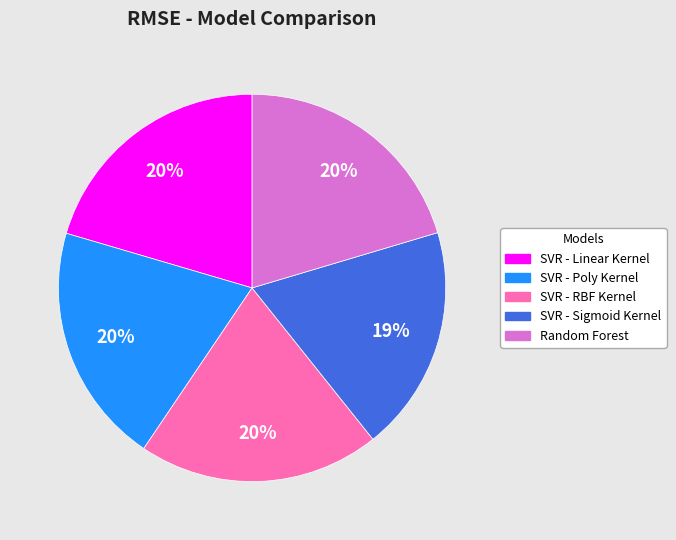

How many segments does this pie chart have?

5